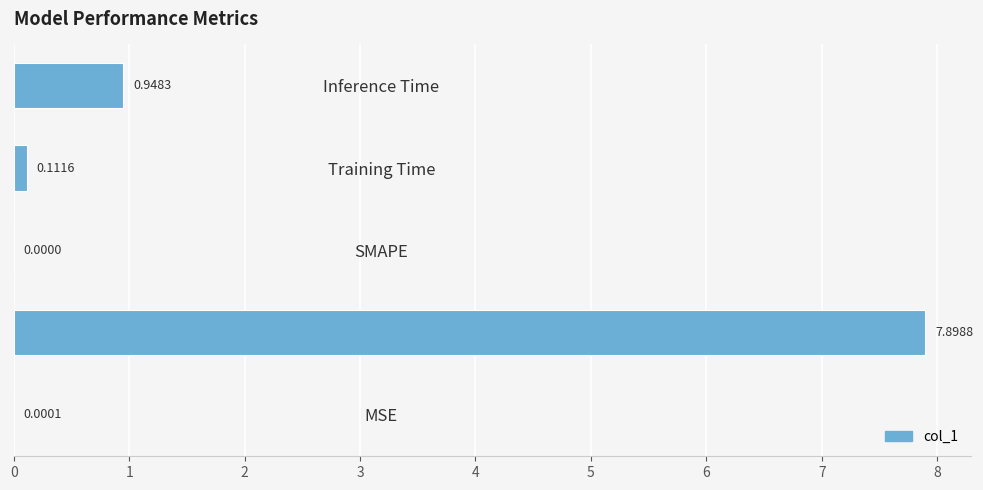

Where is the data nearest to the value 3?

Inference Time